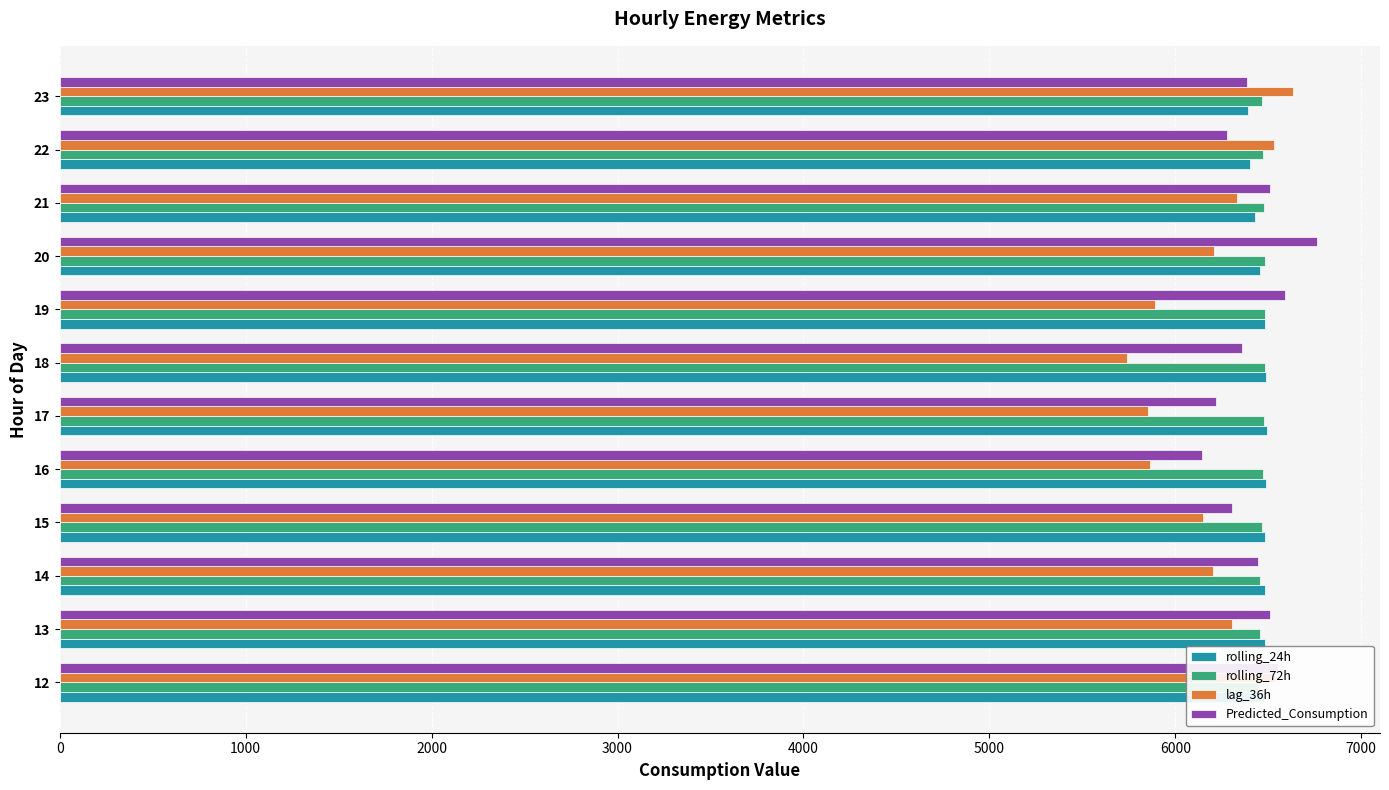

How many values in the Predicted_Consumption series are below 6446?

6